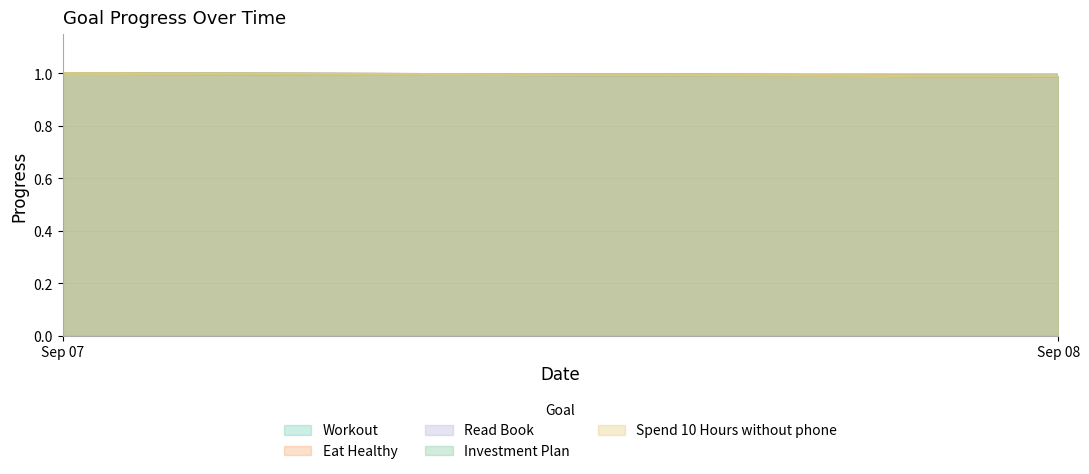

At how many categories does at least one series exceed 0?

2